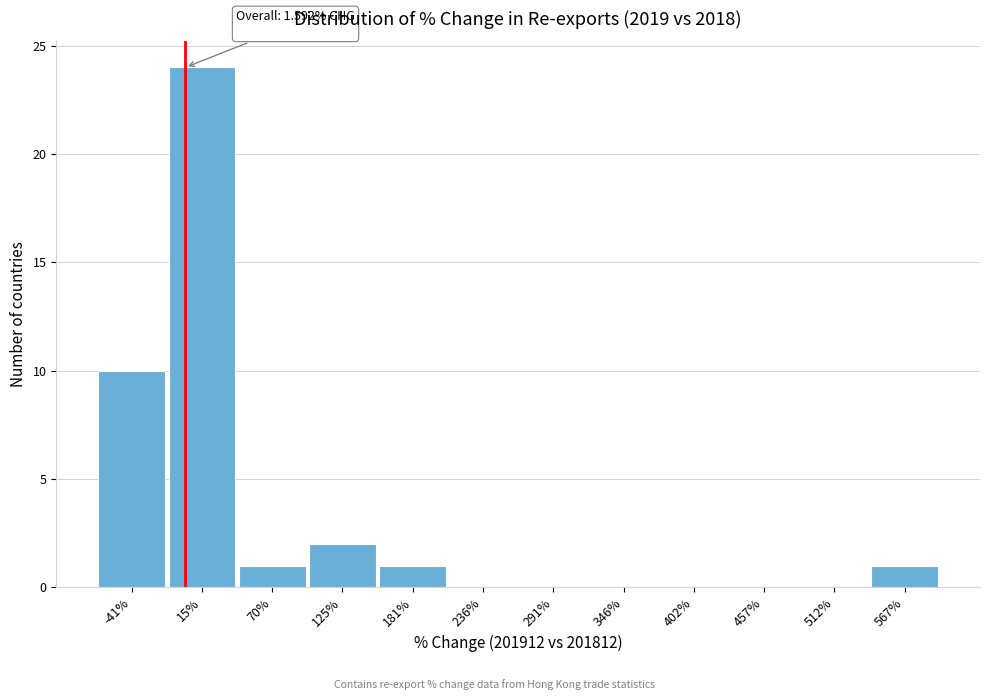

Which range on the x-axis has the tallest bar?

-10 to 40